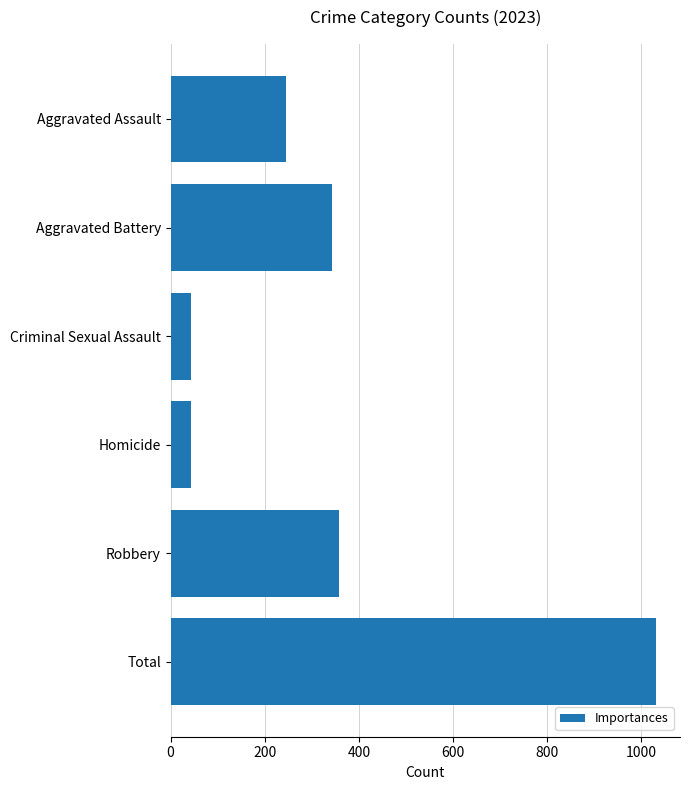

What is the approximate value at Homicide?

43